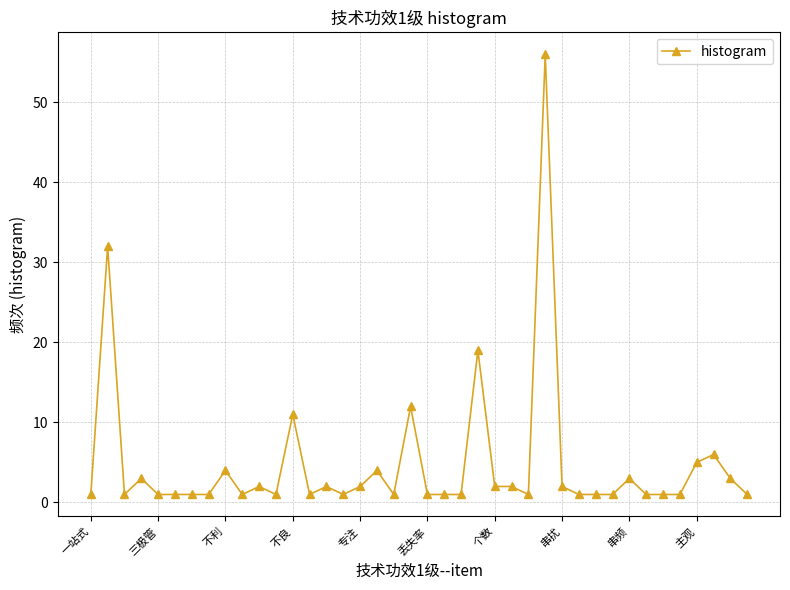

What is the greatest value displayed?

56